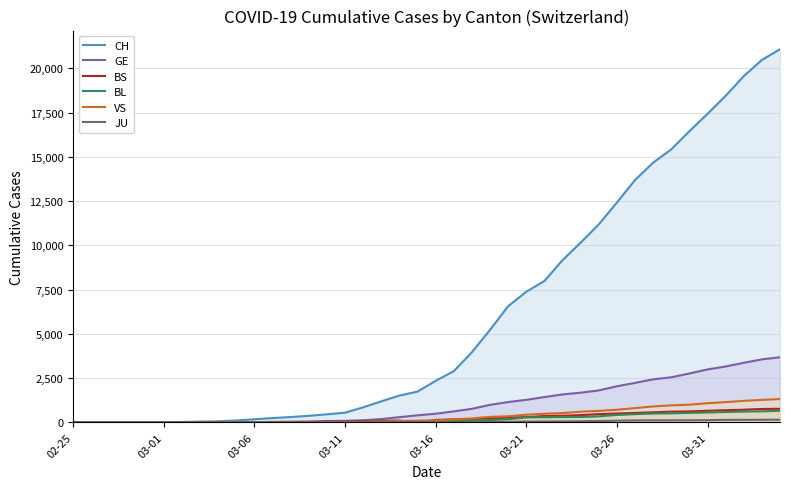

What is the greatest value displayed?

21088